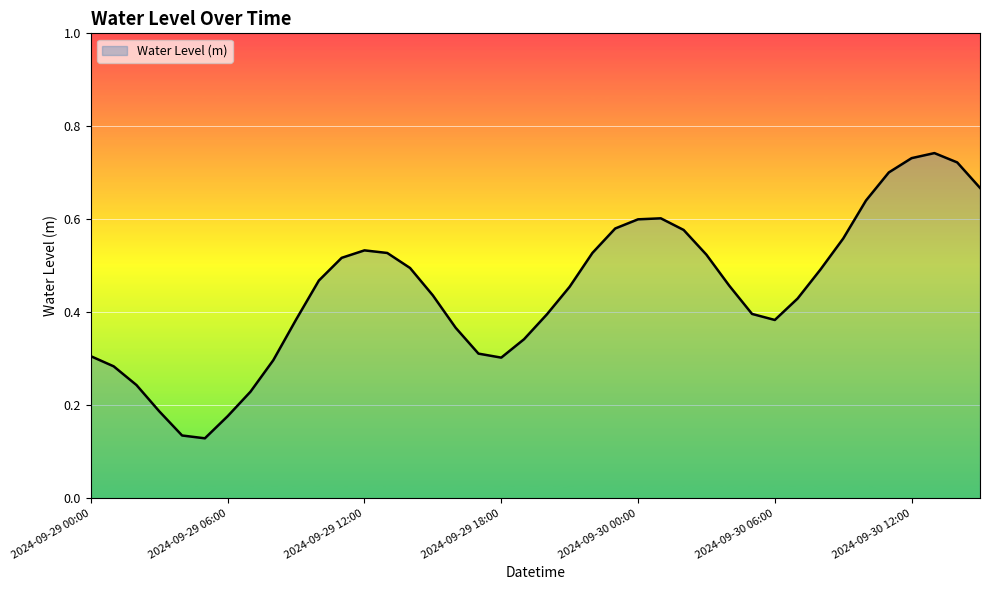

How many lines are shown in the chart?

1